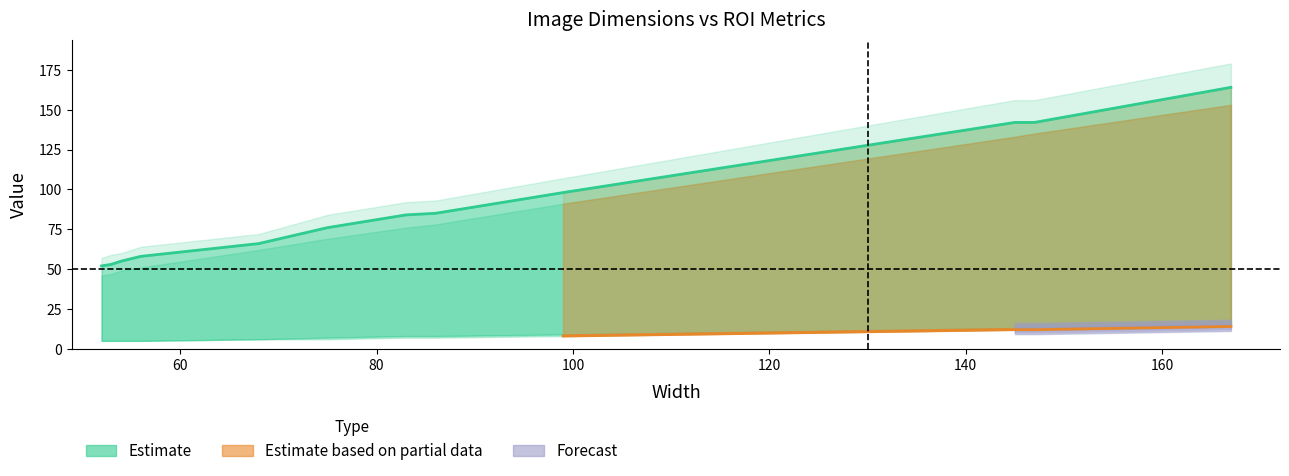

True or false: Roi.Y2 and Roi.X2 intersect in this chart.

False